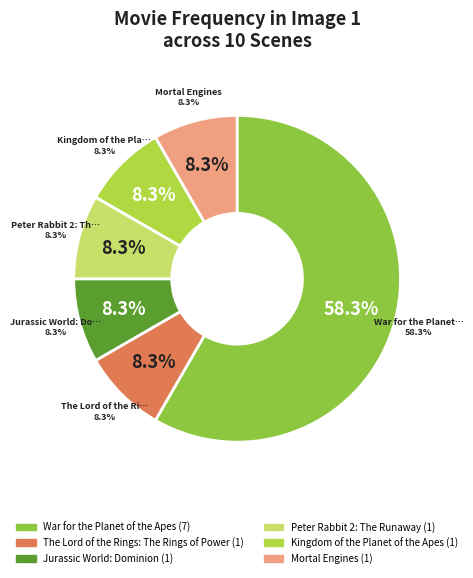

What is the change in value from War for the Planet of the Apes to The Lord of the Rings: The Rings of Power?

-6